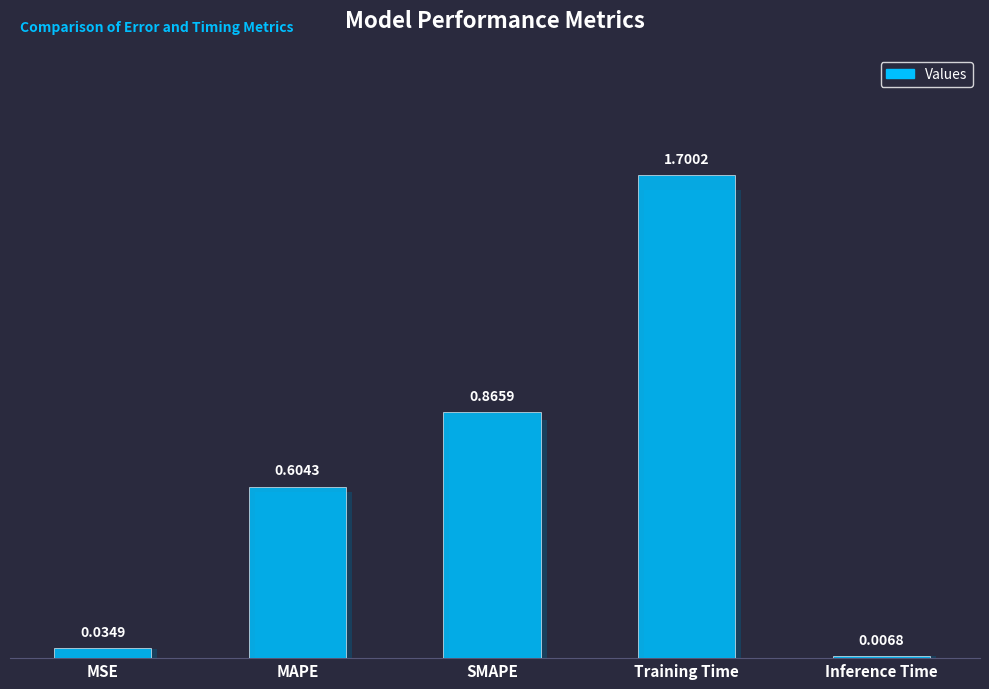

Between SMAPE and MSE, which is larger?

SMAPE